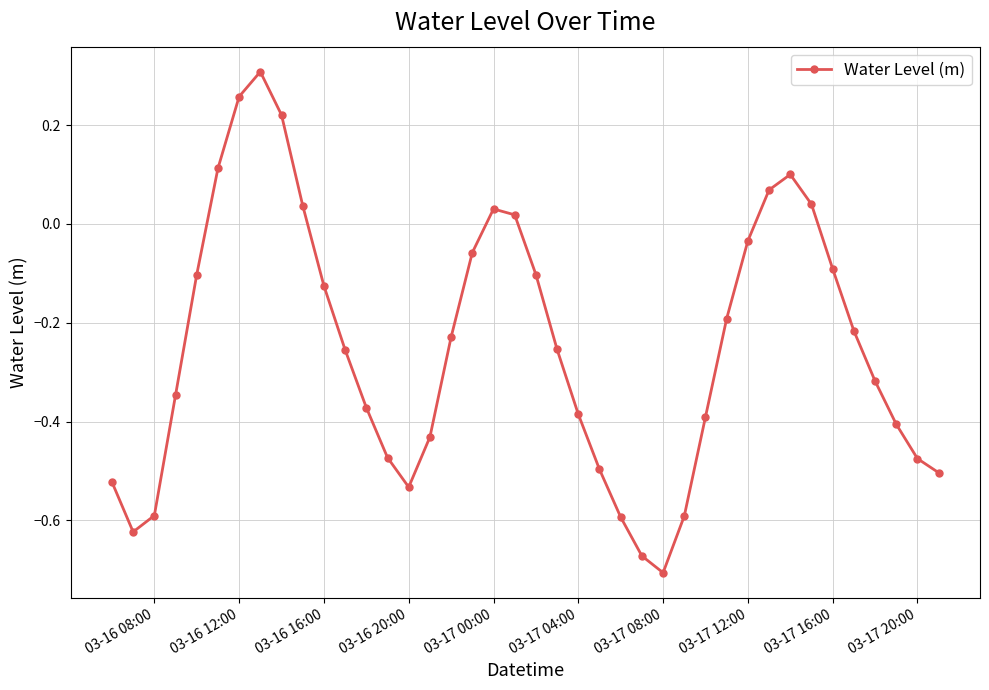

What is the difference between the maximum and second lowest values?

1.0